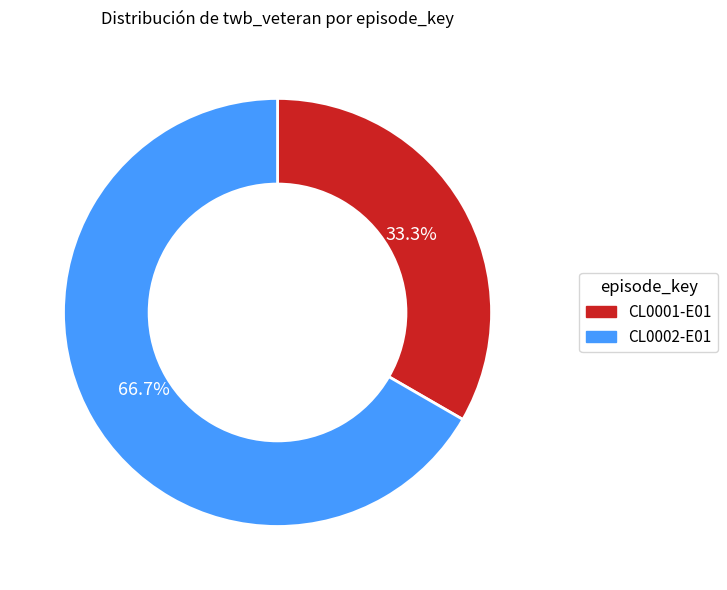

Rank the categories by value from highest to lowest.

CL0002-E01, CL0001-E01